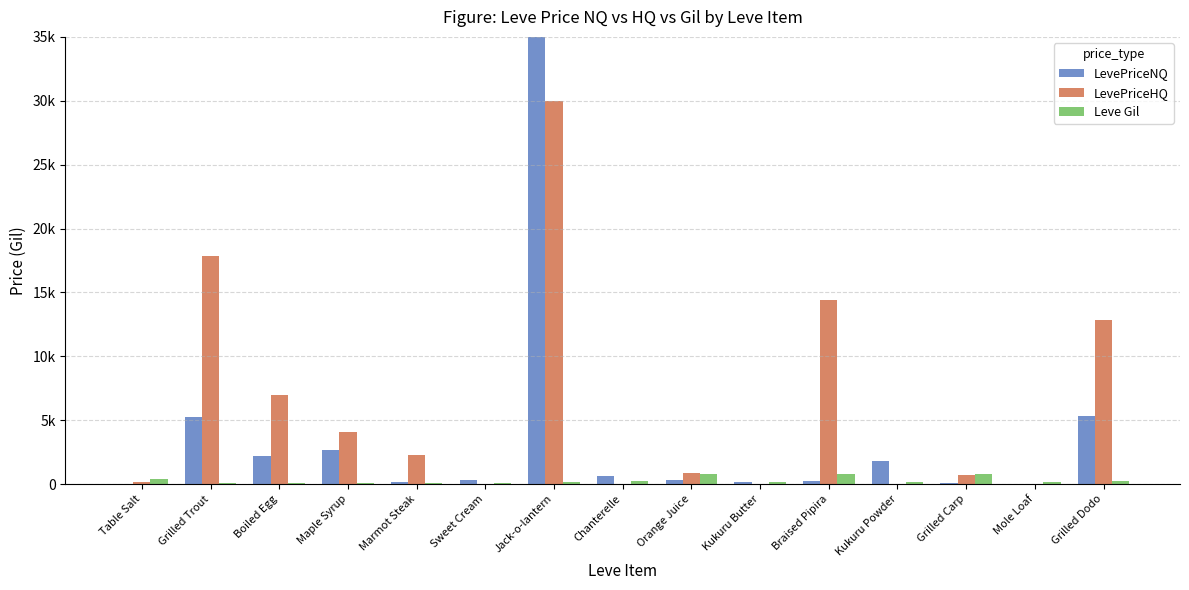

Is it true that Leve Gil equals 112.0 at Maple Syrup?

True